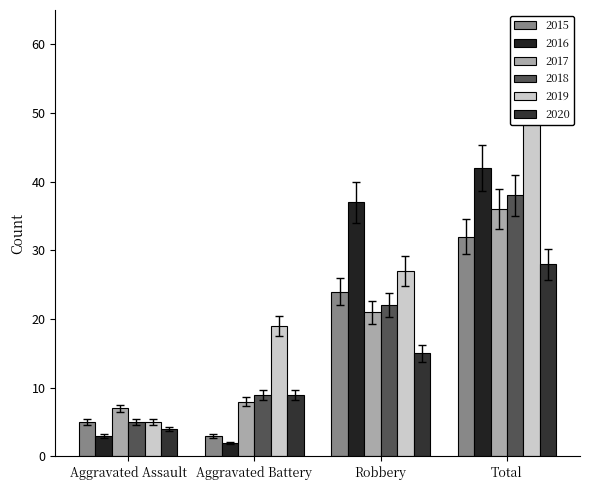

What is the difference between the maximum and minimum values in the 2017 series?

26.7